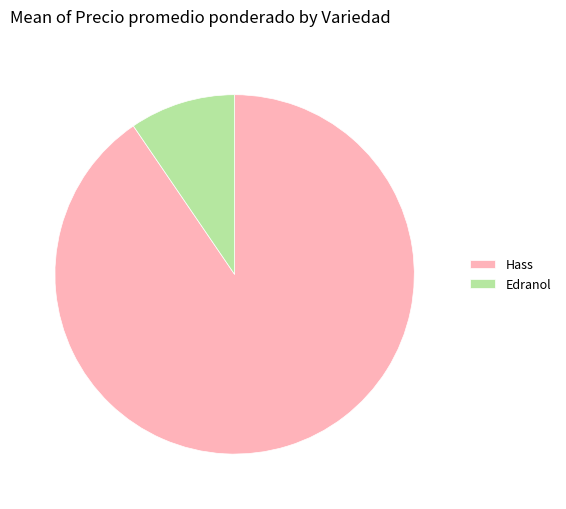

Which has a higher value, Edranol or Hass?

Hass